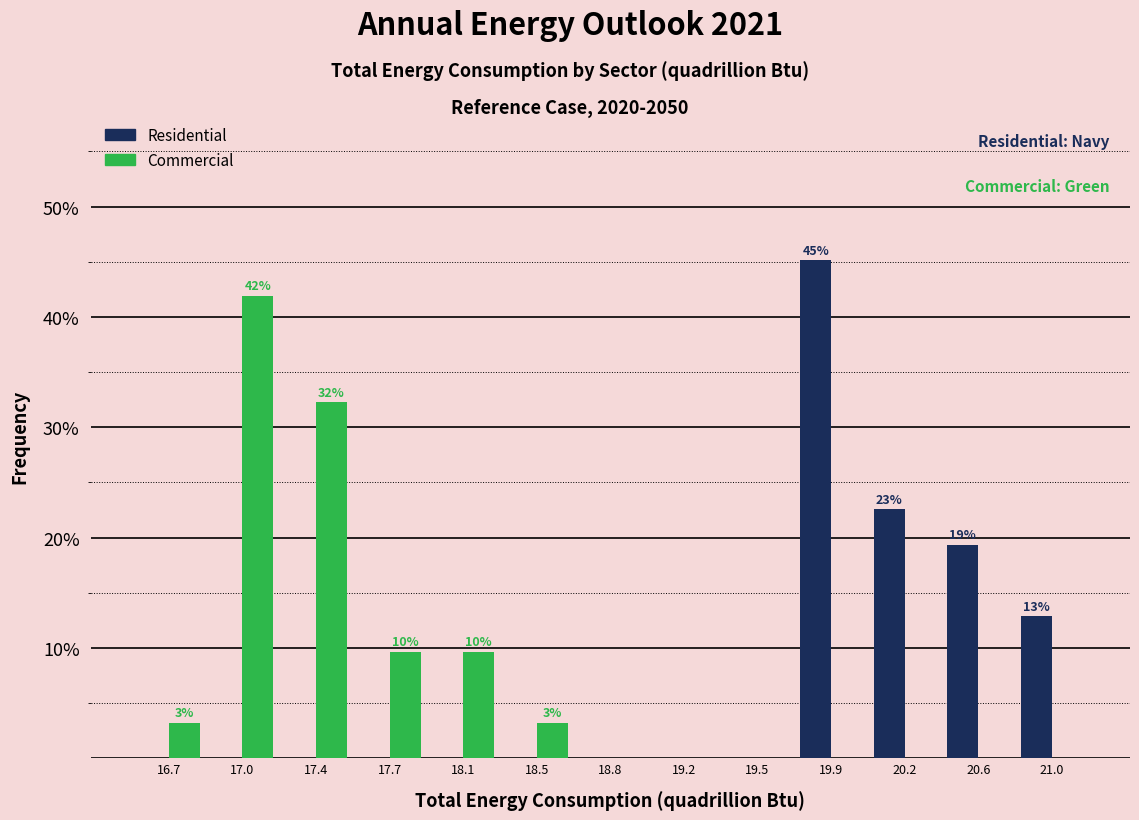

In the Residential series, which range on the x-axis has the tallest bar?

19.70 to 20.05